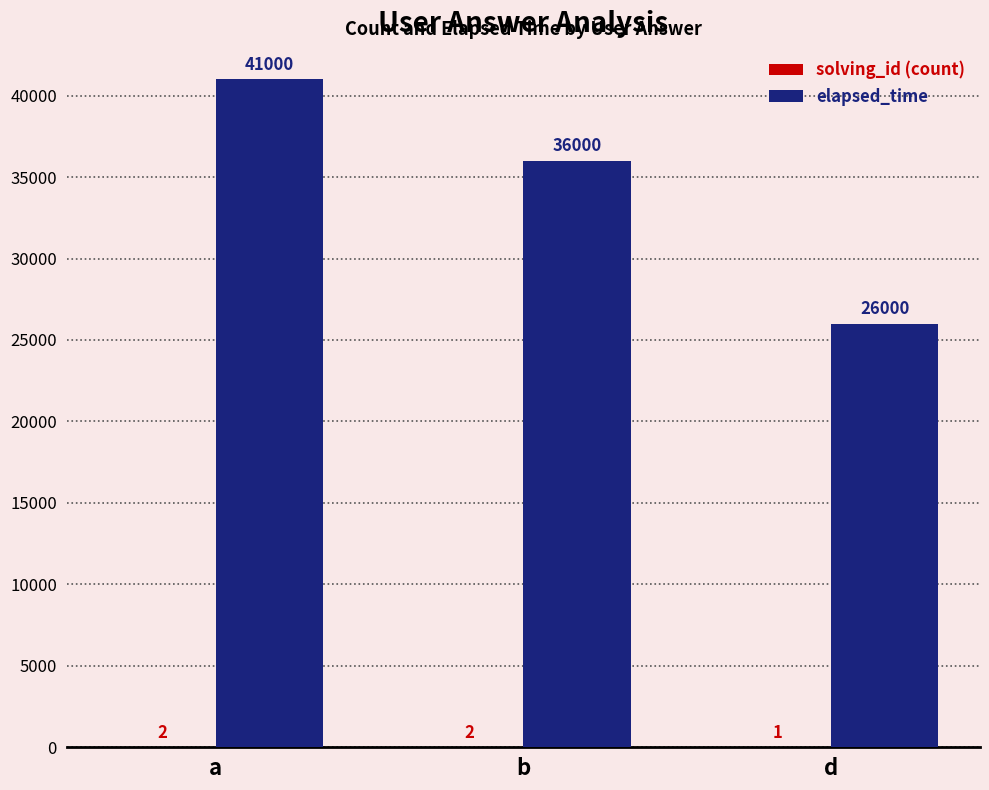

Between b and d, which series saw the biggest shift?

elapsed_time